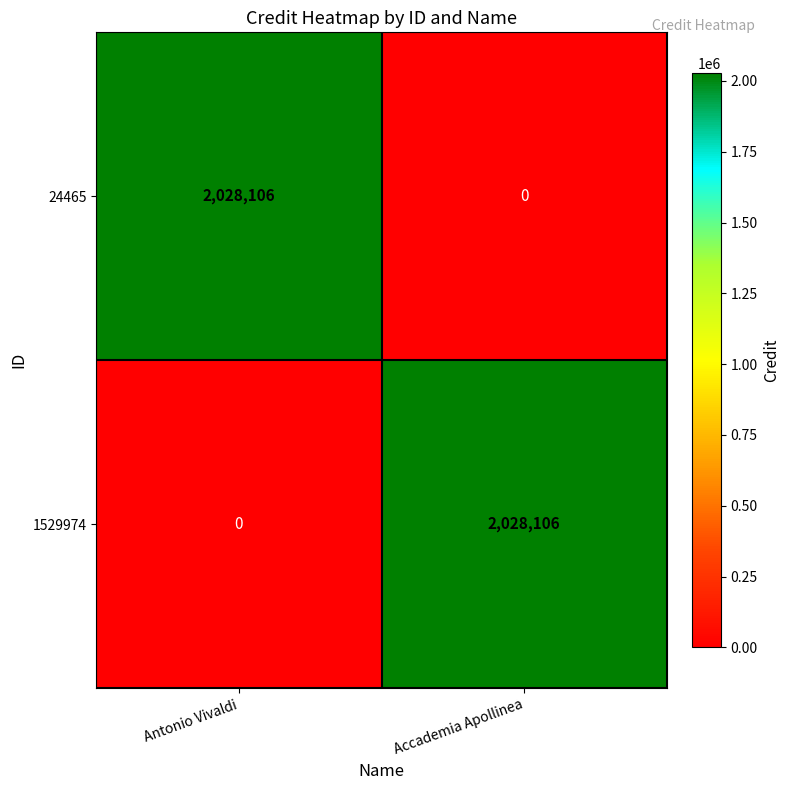

What is the maximum value shown in the chart?

2028106